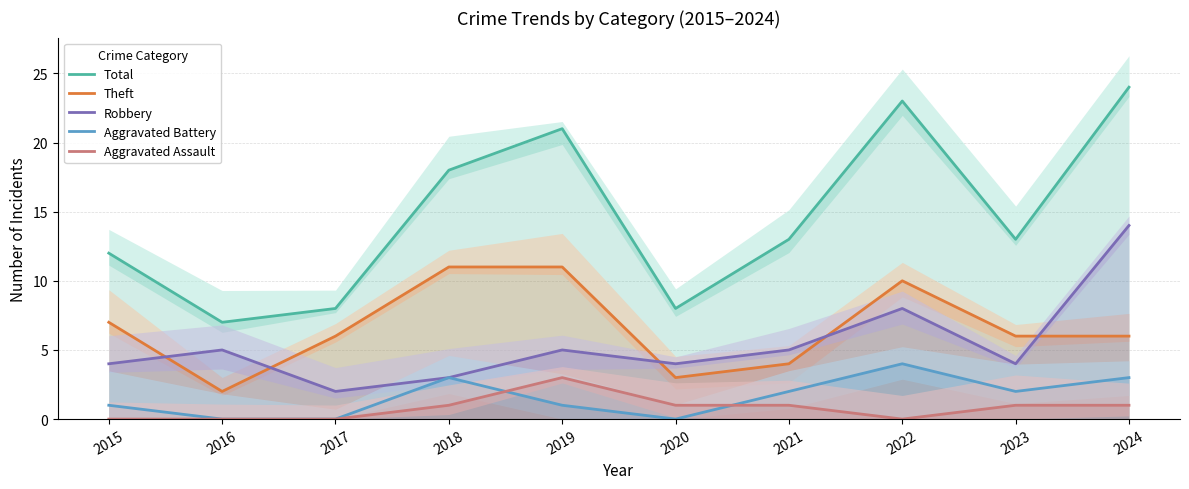

True or false: Theft and Aggravated Battery cross at least once.

False